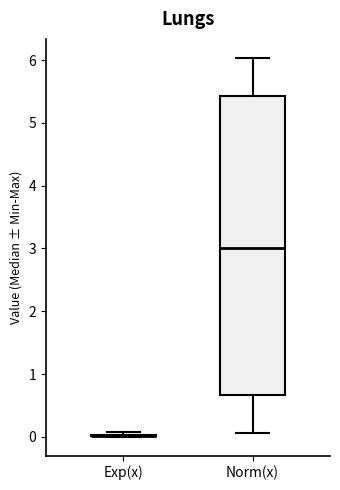

Reading left to right, read every box against the y-axis: the position of its median line, the range the box covers, and the ends of its whiskers. The values are not printed on the chart, so give them approximately, as read against the axis.

Exp(x): box collapsed to a line at 0.0, whiskers 0.0 to 0.1
Norm(x): median 3.0, box 0.7 to 5.4, whiskers 0.1 to 6.0